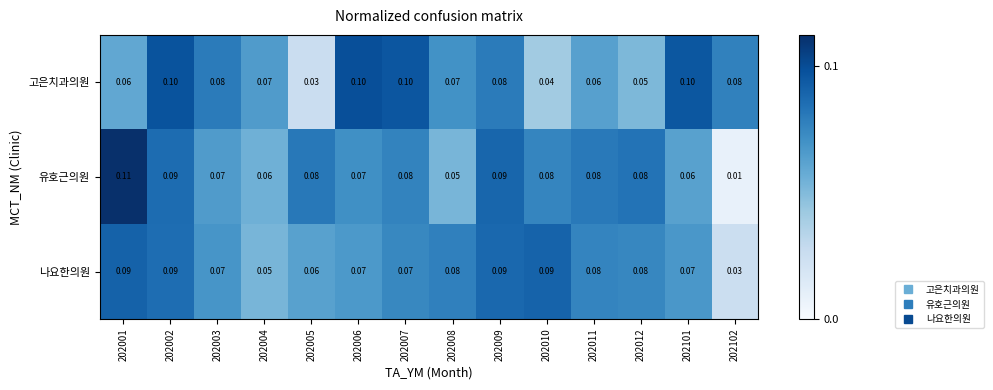

Between 202003 and 202004, which series saw the biggest shift?

나요한의원